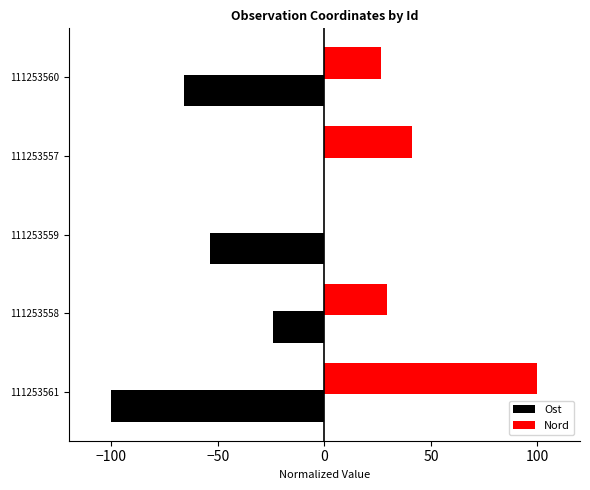

What is the greatest value displayed?

100.0